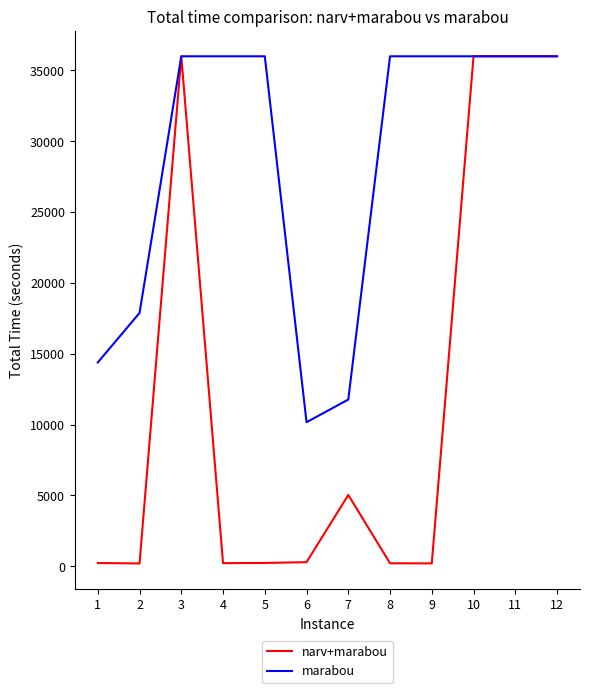

What is the total value across all series at 4?

36209.5